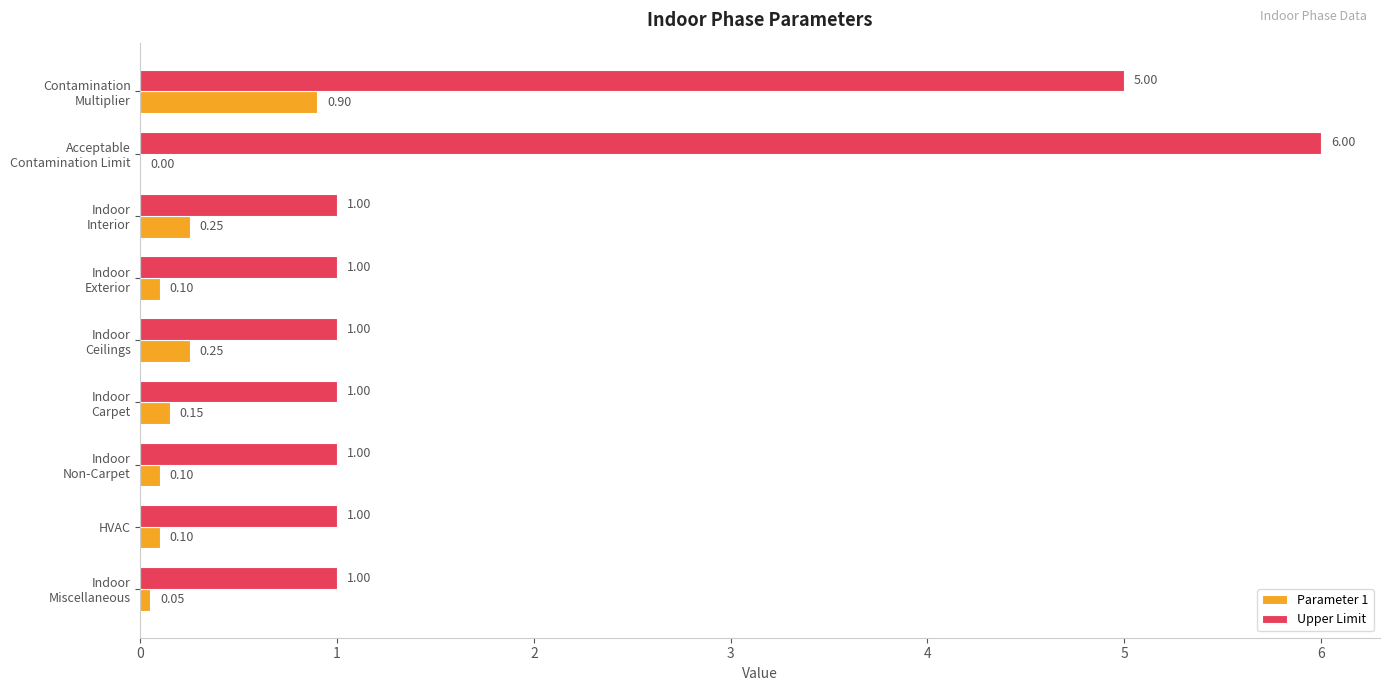

Which series has the largest total across all categories?

Upper Limit